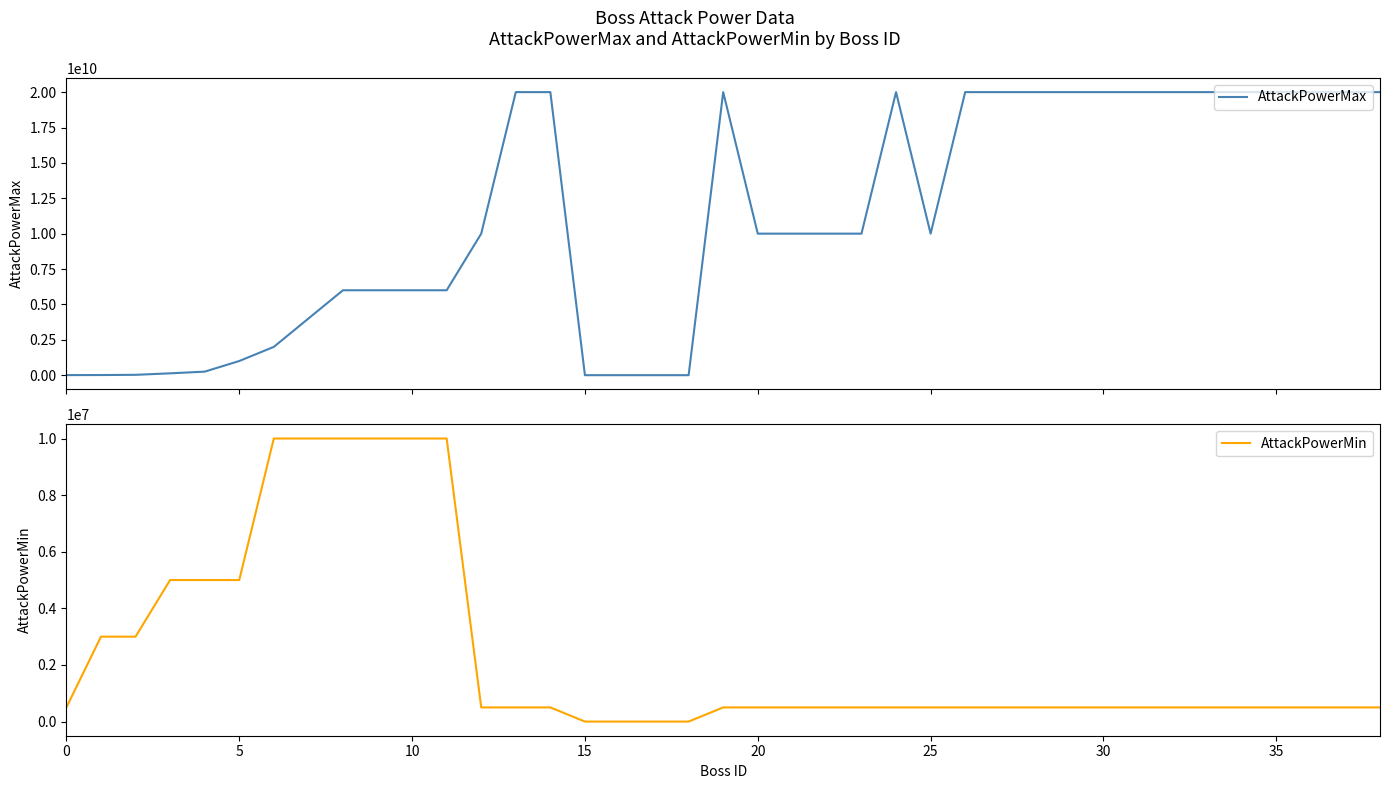

What are all the series names shown in the legend?

AttackPowerMax, AttackPowerMin